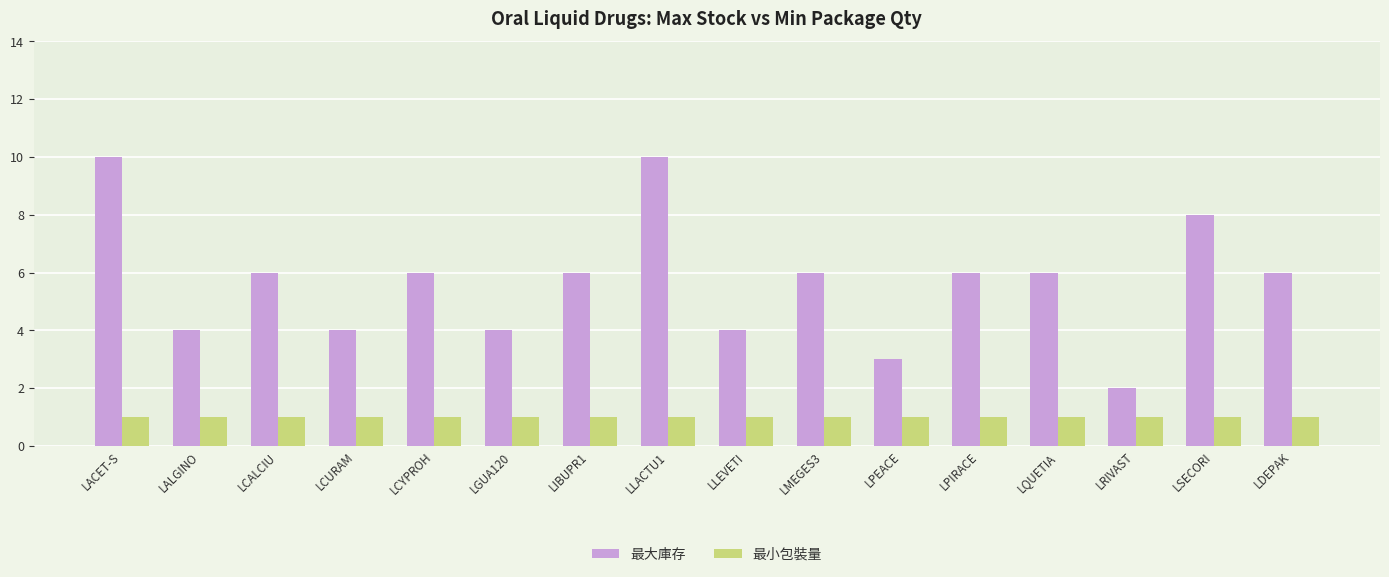

What is the minimum value for 最大庫存?

2